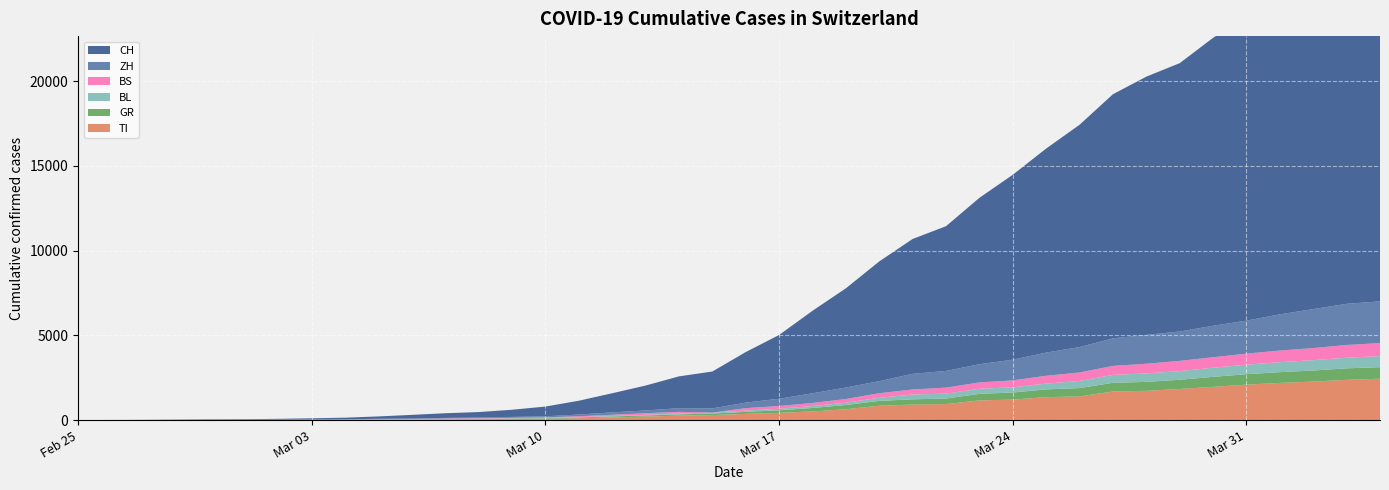

Reading left to right, extract all data points from this chart.

CH: 0	4	8	19	29	35	49	69	96	140	214	276	323	424	575	814	1129	1470	1877	2176	2983	3763	4870	5854	7067	7959	8542	9820	10914	12043	13118	14407	15244	15838	16994	17931	18970	20050	21018	21583
TI: 0	1	1	1	2	2	4	8	13	25	28	41	49	61	75	108	163	206	265	293	368	426	511	638	849	916	945	1162	1209	1354	1401	1688	1727	1837	1962	2091	2195	2271	2377	2442
ZH: 0	0	2	2	6	7	10	13	15	23	29	34	40	49	62	101	140	163	218	250	326	429	568	679	711	925	984	1073	1221	1368	1500	1627	1701	1733	1859	1947	2136	2300	2428	2461
GR: 0	2	2	6	6	6	9	10	13	15	16	18	19	28	32	44	53	65	73	93	118	152	204	252	283	311	327	386	419	458	487	513	527	542	591	617	635	655	678	680
BL: 0	0	0	1	2	2	2	2	2	6	6	15	19	20	22	26	26	42	47	54	76	89	116	134	184	282	289	302	306	341	422	466	502	511	539	561	588	610	625	656
BS: 0	0	1	1	1	1	1	3	3	8	15	21	24	28	33	49	73	92	100	0	143	164	181	220	270	297	356	374	410	462	501	530	569	605	617	653	687	714	754	767